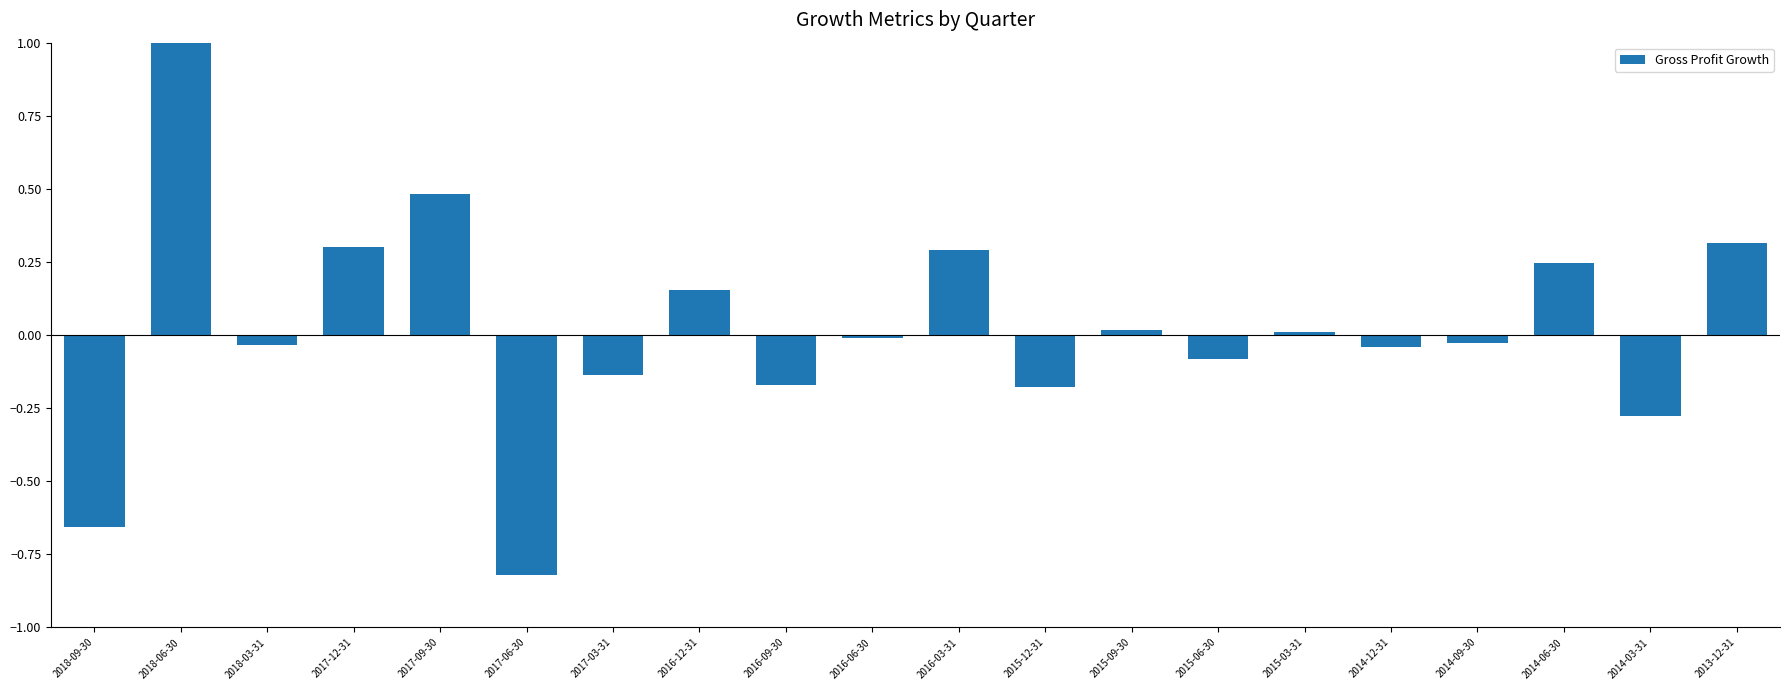

At which category does the chart reach its minimum across all series?

2017-06-30